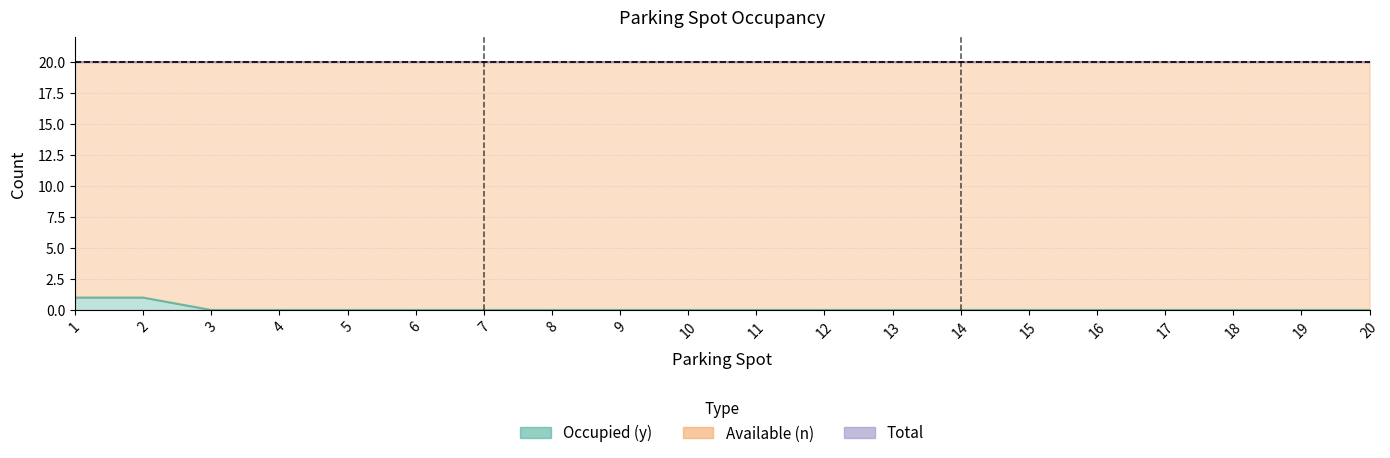

What is the spread (max minus min) of values at 1?

19